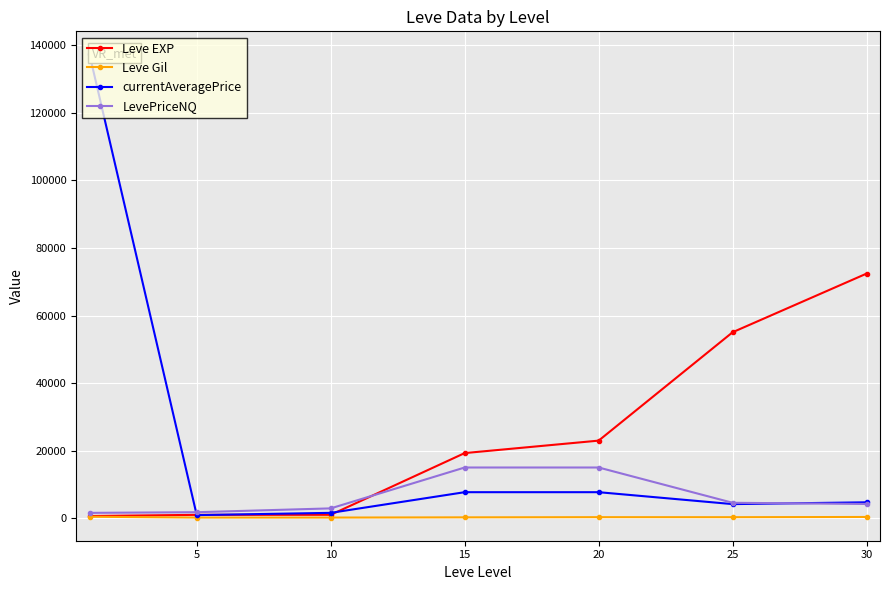

At how many categories does at least one series exceed 92577?

1